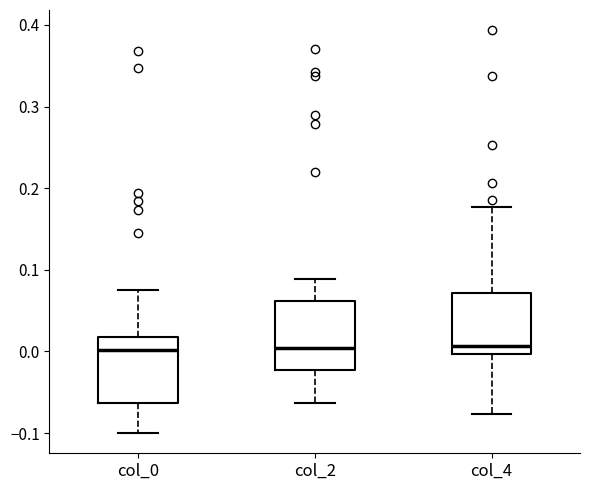

Where is the lower edge of the box for col_2 on the y-axis? The values are not printed on the chart, so give them approximately, as read against the axis.

-0.02